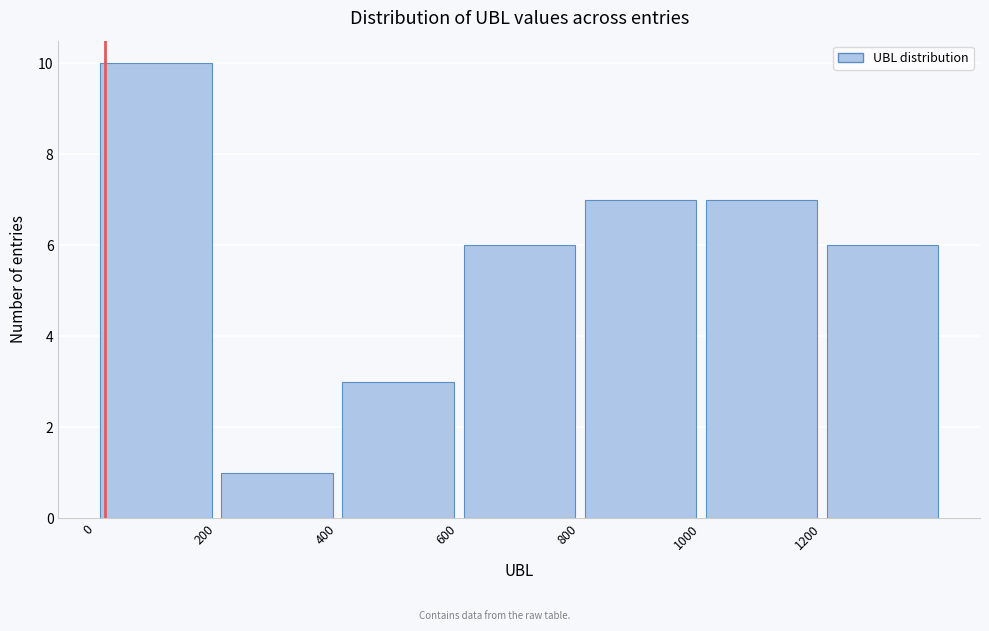

What is the height of the bar covering 1200 to 1400 on the x-axis? The values are not printed on the chart, so give them approximately, as read against the axis.

6